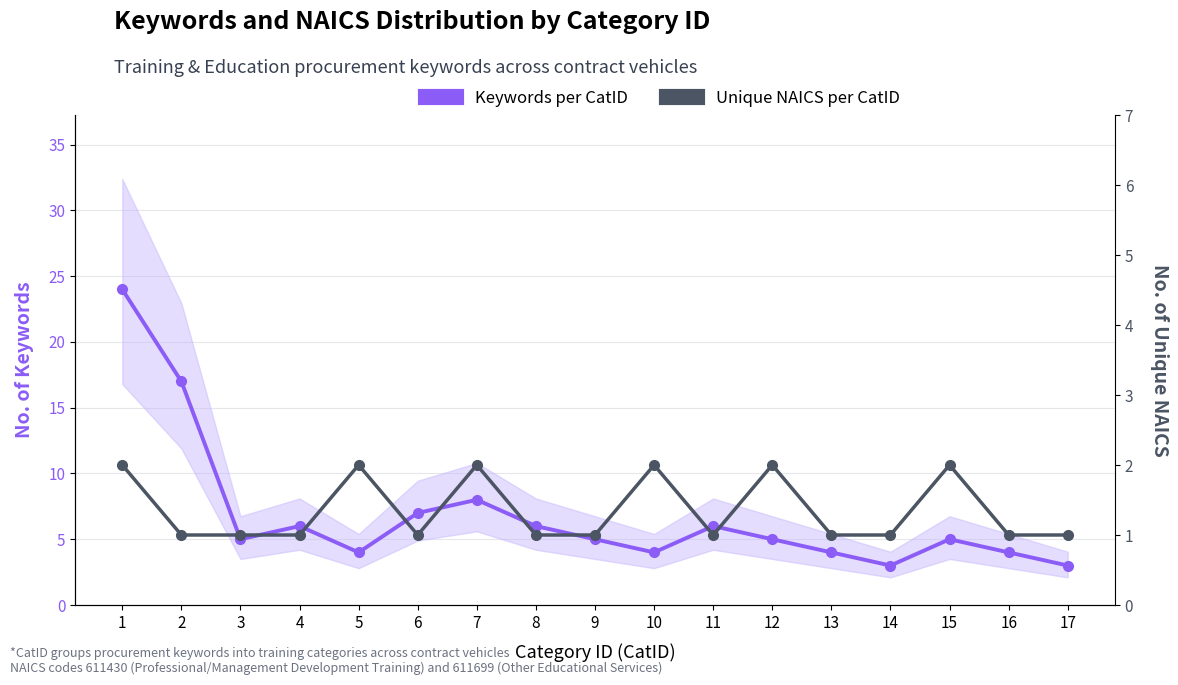

What is the average value of the Unique NAICS per CatID series?

1